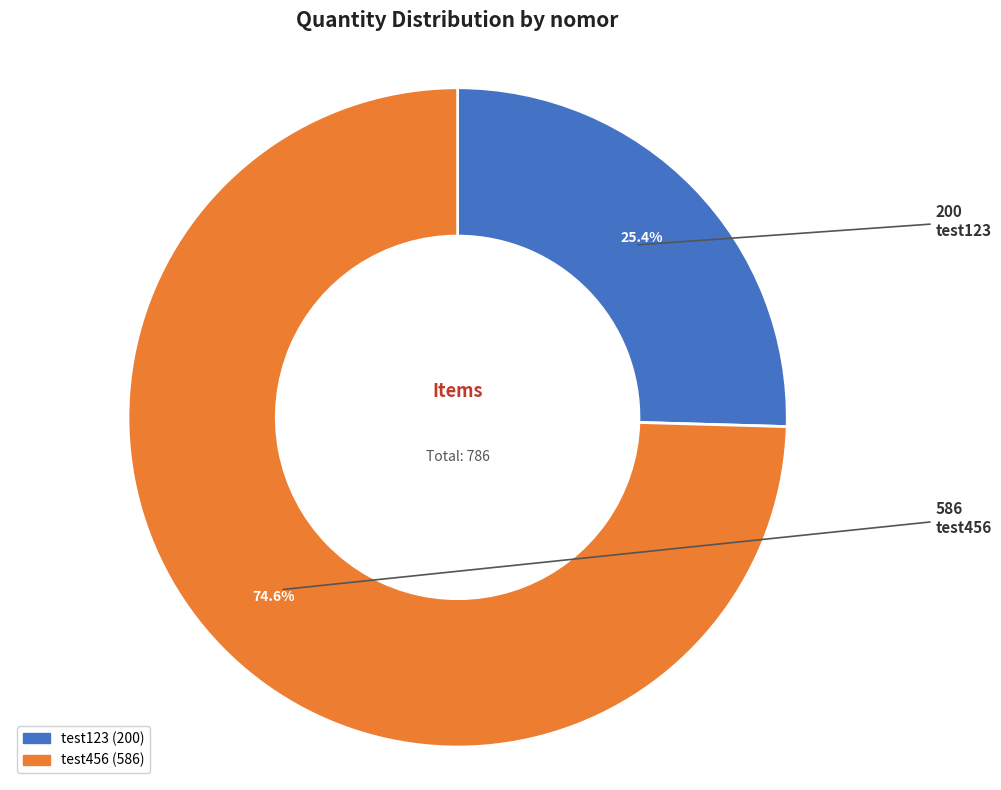

Is it true that test123 is 40% of the pie?

False